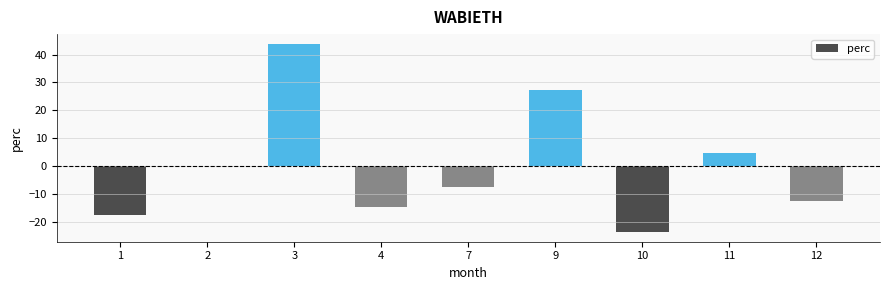

Count the number of categories in the chart.

9